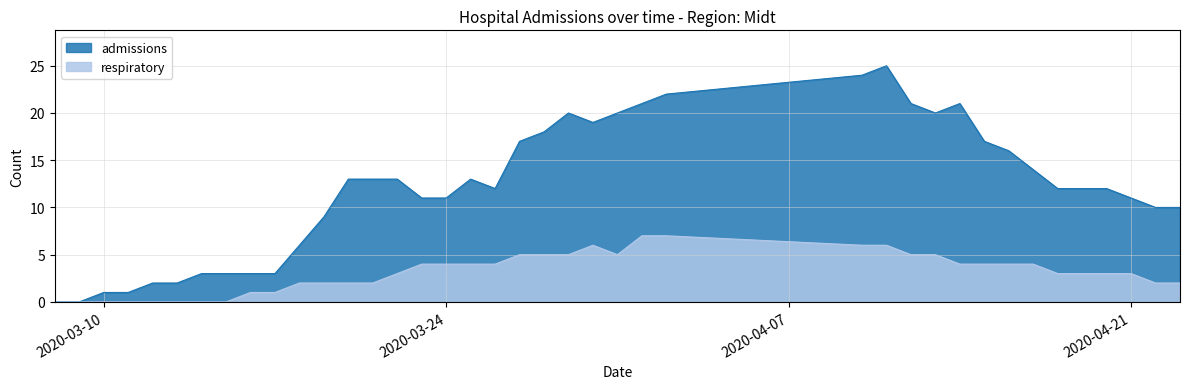

Which series changed the most between 2020-03-17 and 2020-03-20?

admissions